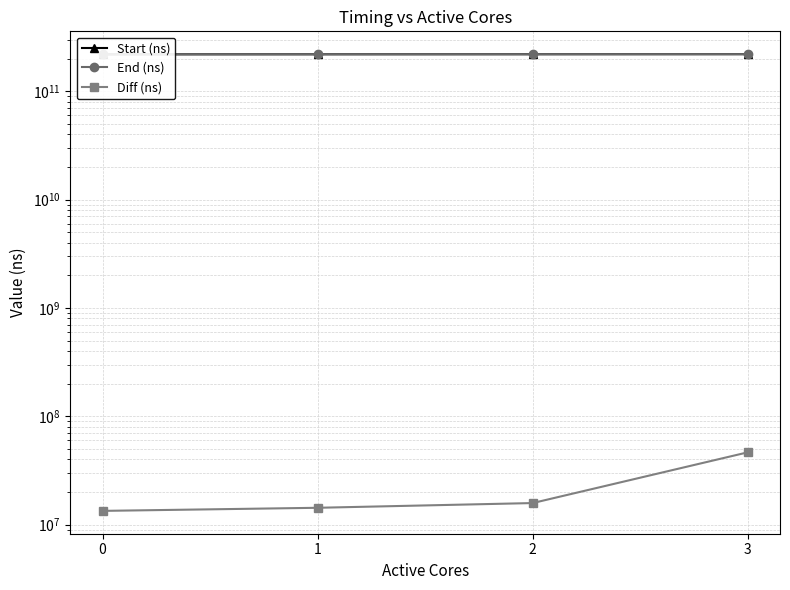

How many values in the End (ns) series exceed 220410553306?

1